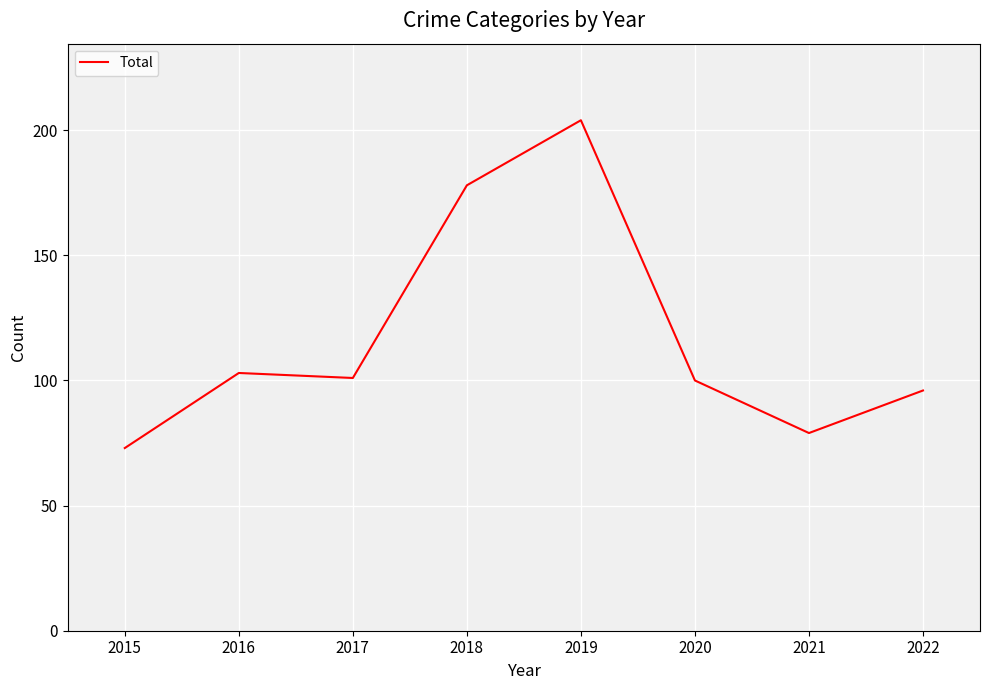

The chart shows a value of 253 at 2018. True or false?

False